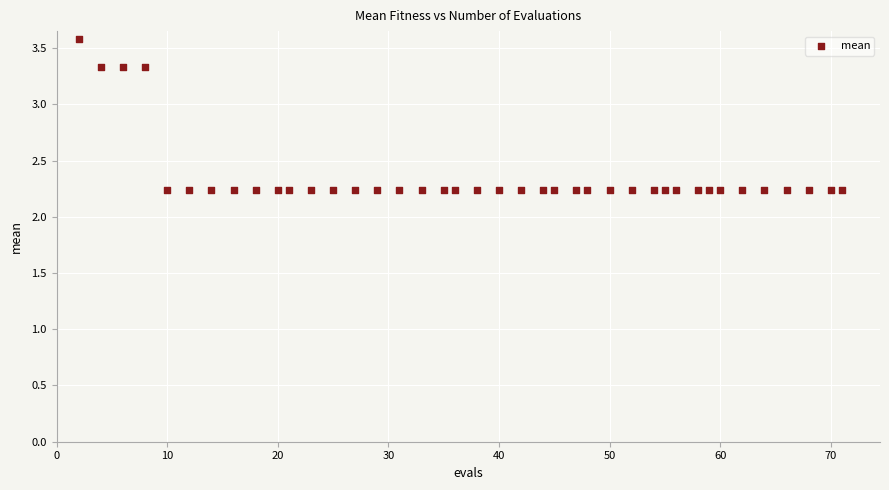

What is the range of X values (max minus min)?

69.0